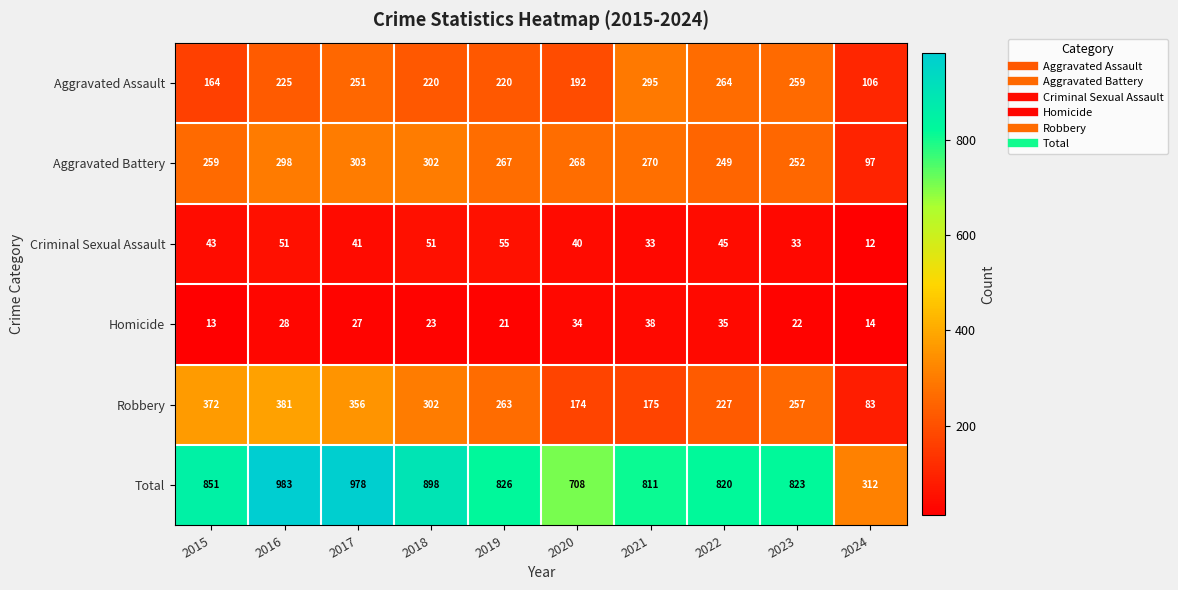

How many data points does each series have?

10